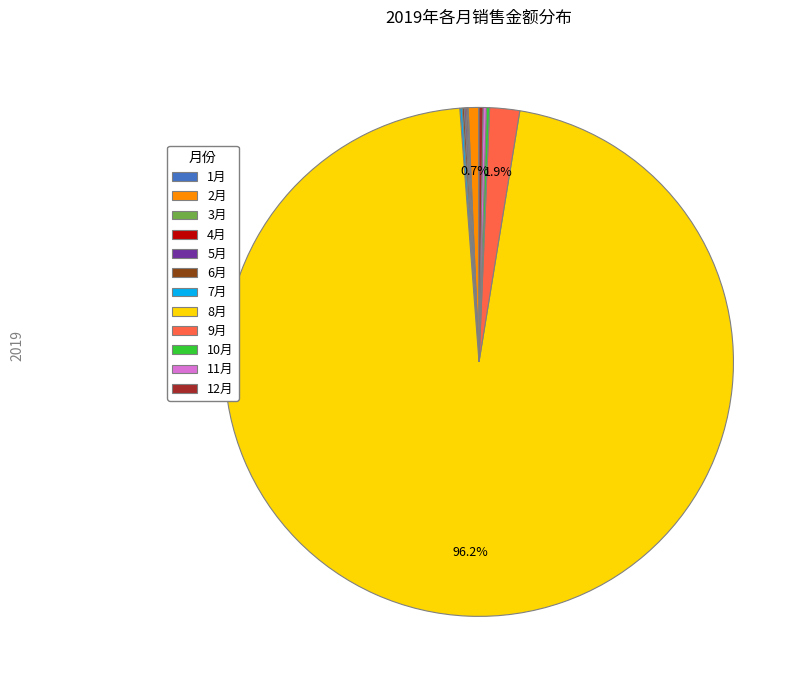

Which category has the biggest portion of the pie?

8月